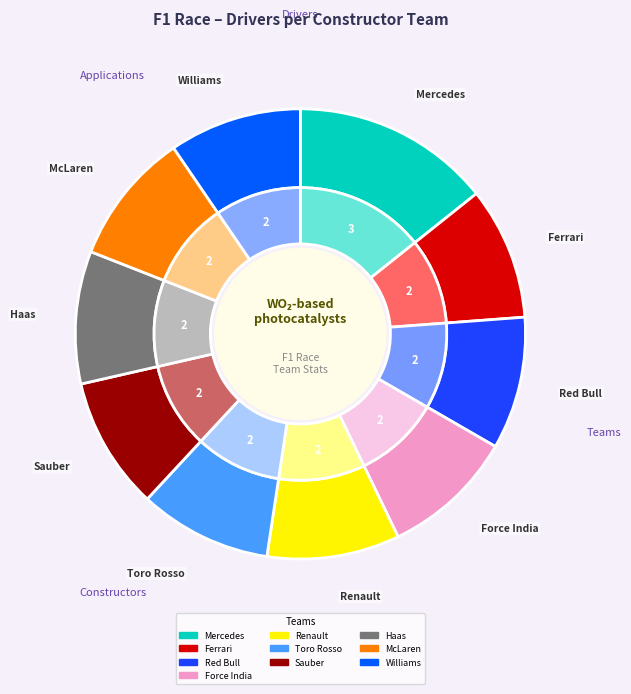

To the nearest percent, what portion does Mercedes AMG Petronas F1 Team represent?

14%